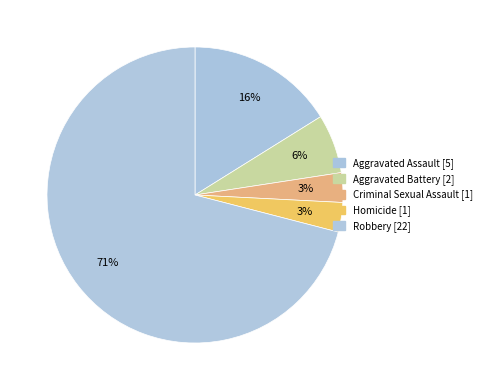

Which category accounts for the majority?

Robbery